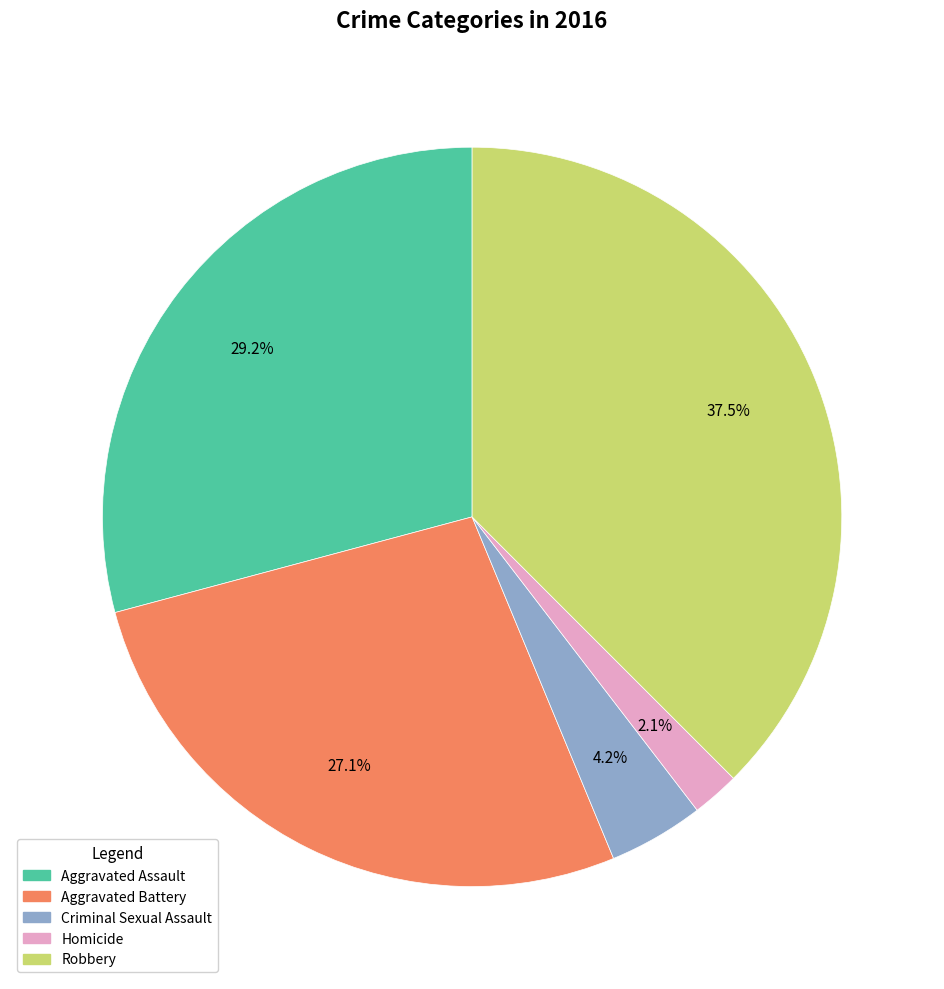

To the nearest percent, what is the difference between the largest and smallest slice percentages?

35%